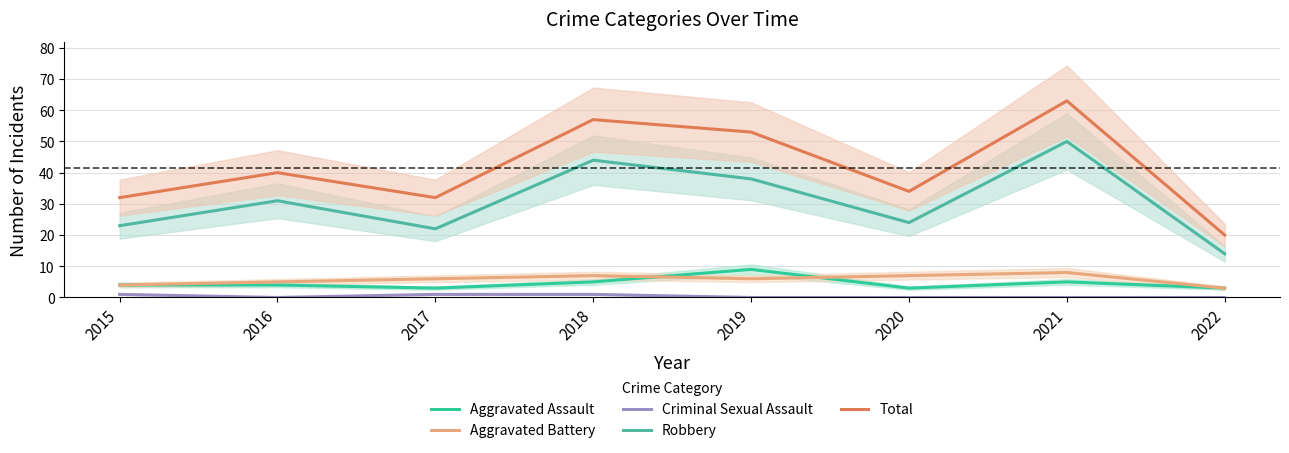

What is the difference between the maximum and minimum values in the Robbery series?

36